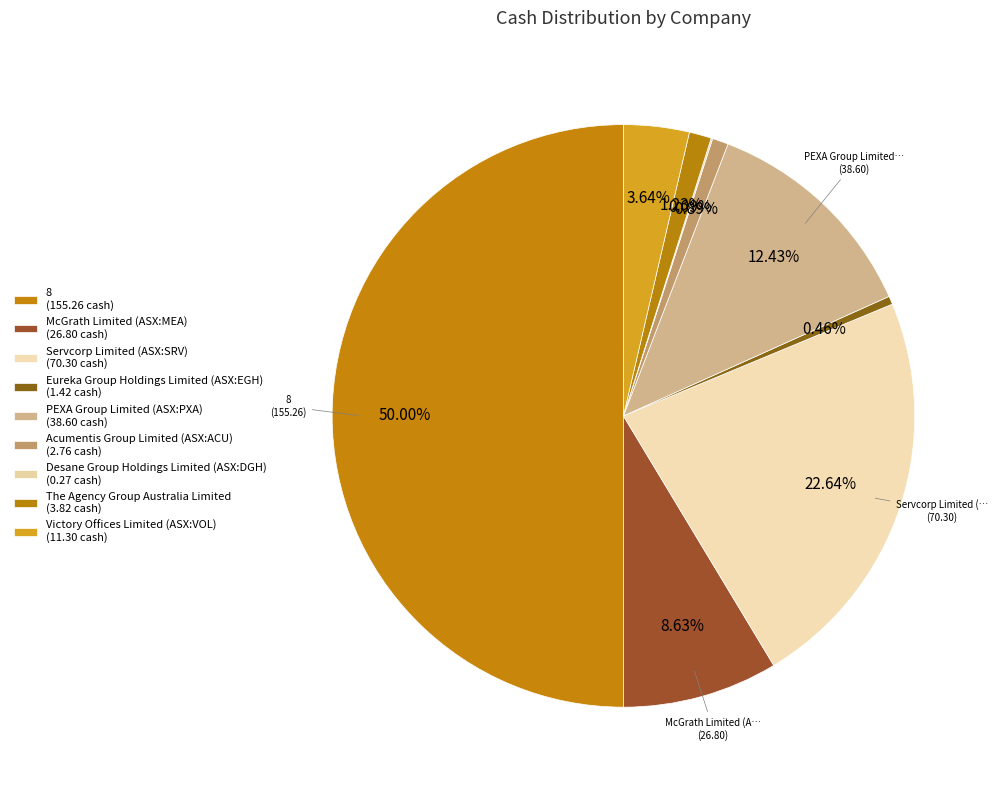

Rank the categories by value from lowest to highest.

Desane Group Holdings Limited (ASX:DGH), Eureka Group Holdings Limited (ASX:EGH), Acumentis Group Limited (ASX:ACU), The Agency Group Australia Limited, Victory Offices Limited (ASX:VOL), McGrath Limited (ASX:MEA), PEXA Group Limited (ASX:PXA), Servcorp Limited (ASX:SRV), 8